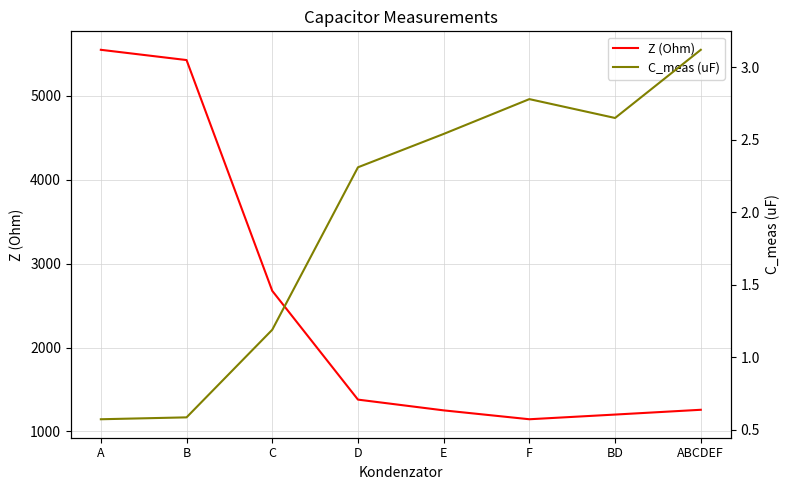

How many series are shown in this chart?

2